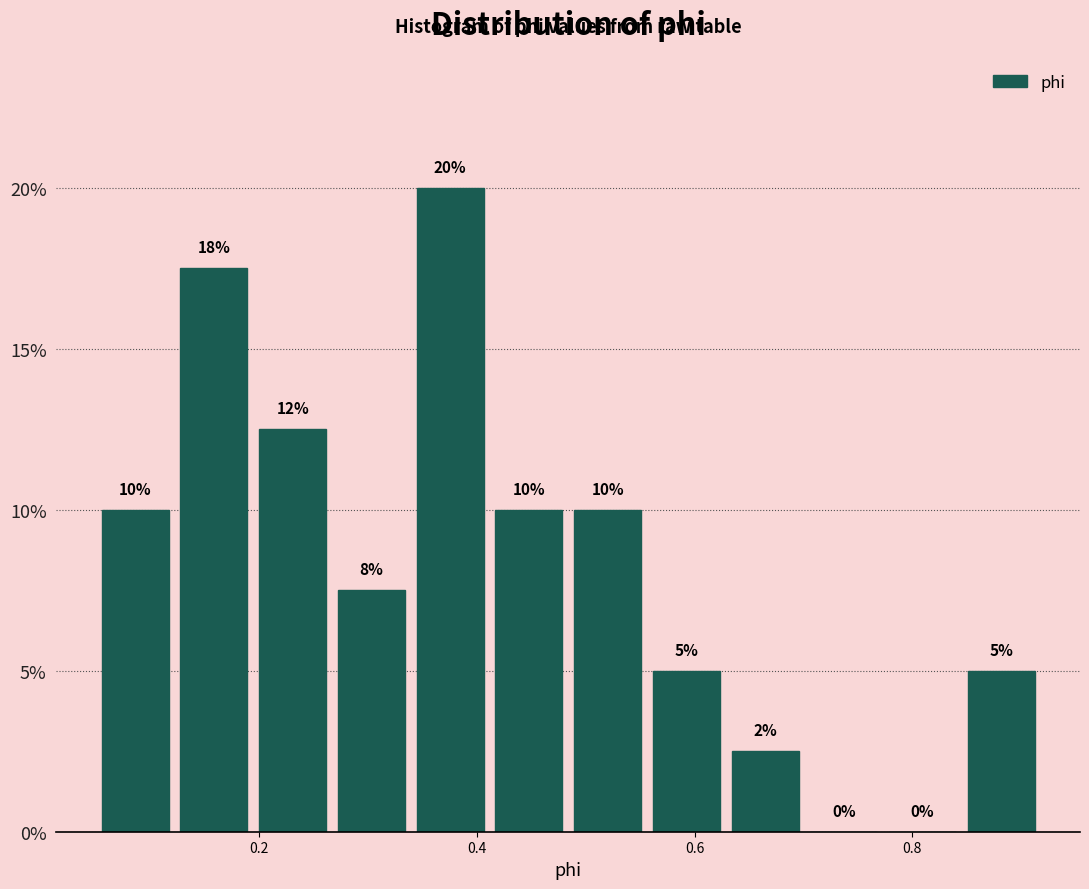

Read against the x-axis, roughly where is the centre of the tallest bar?

0.38